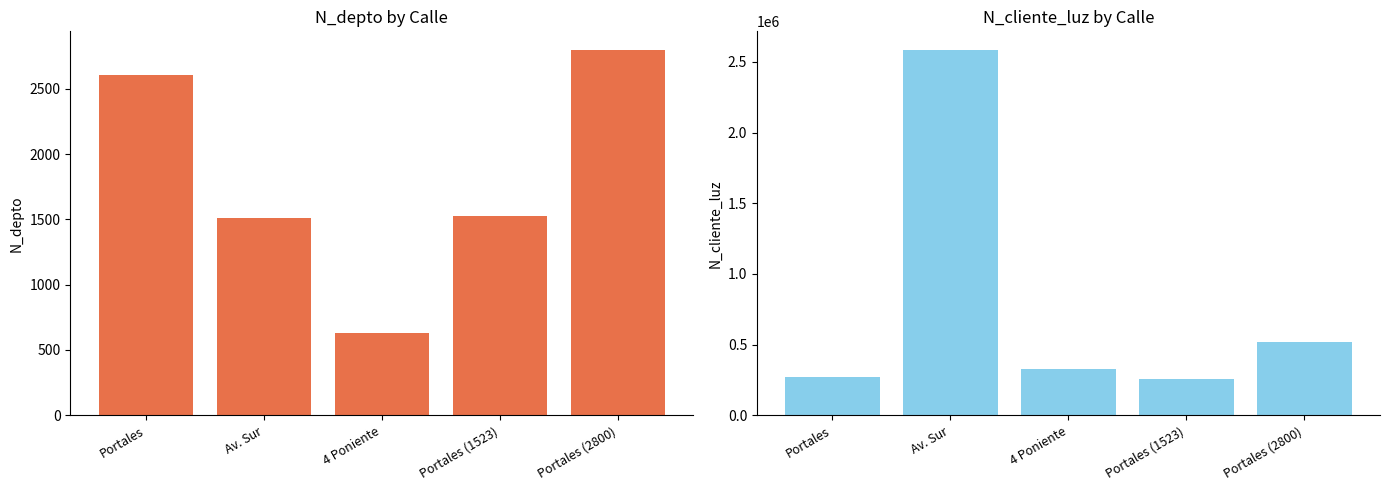

Reading left to right, transcribe all the data shown in this chart.

N_depto: 2608	1508	630	1523	2800
N_cliente_luz: 268734	2586314	324732	258663	521566